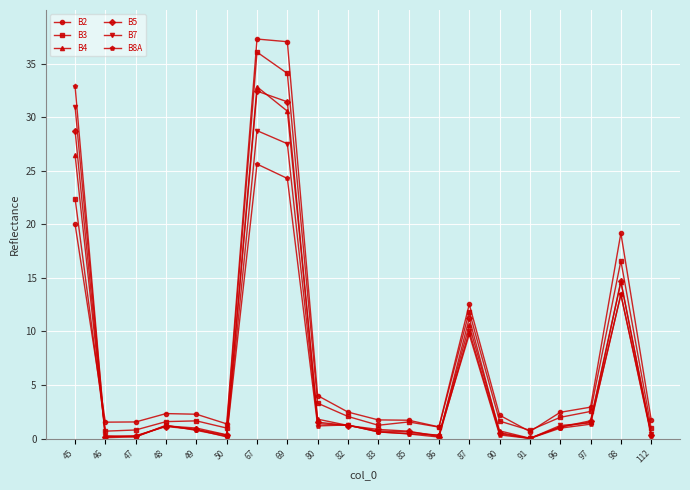

What is the spread (max minus min) of values at 85?

1.3